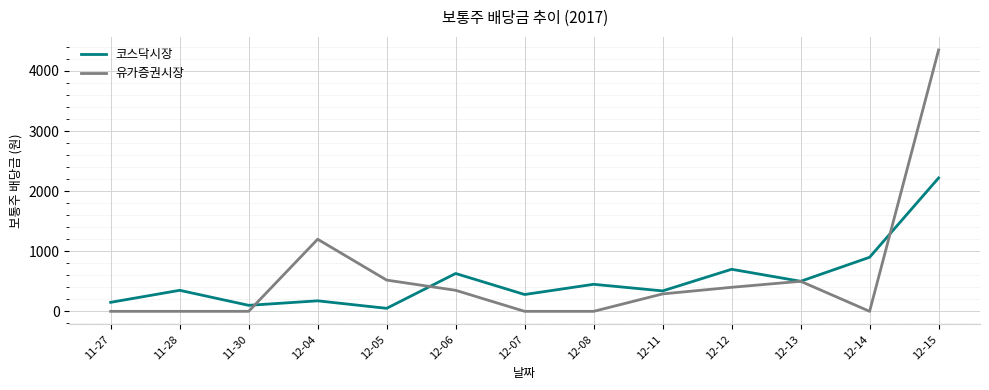

At 12-12, list the series in order from largest to smallest.

코스닥시장, 유가증권시장